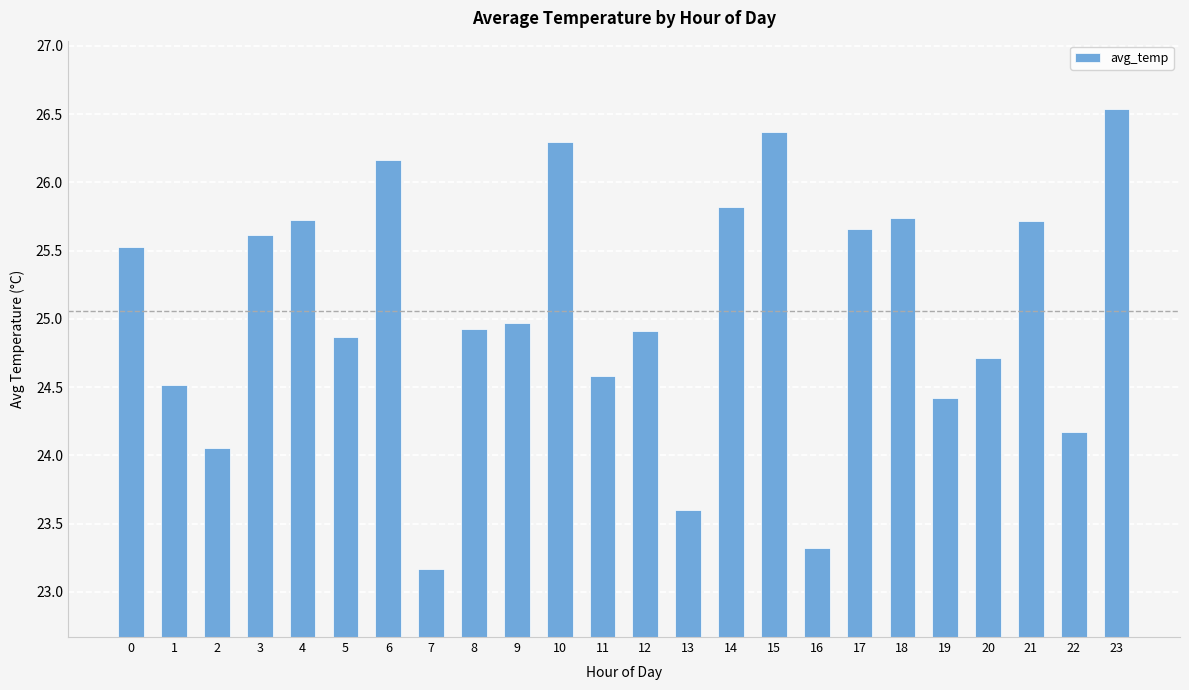

What is the sum of the values at 4 and 13?

49.3